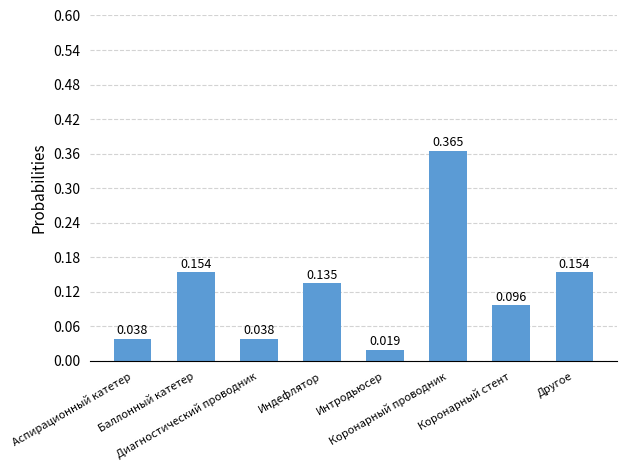

Does the chart contain any negative values?

No